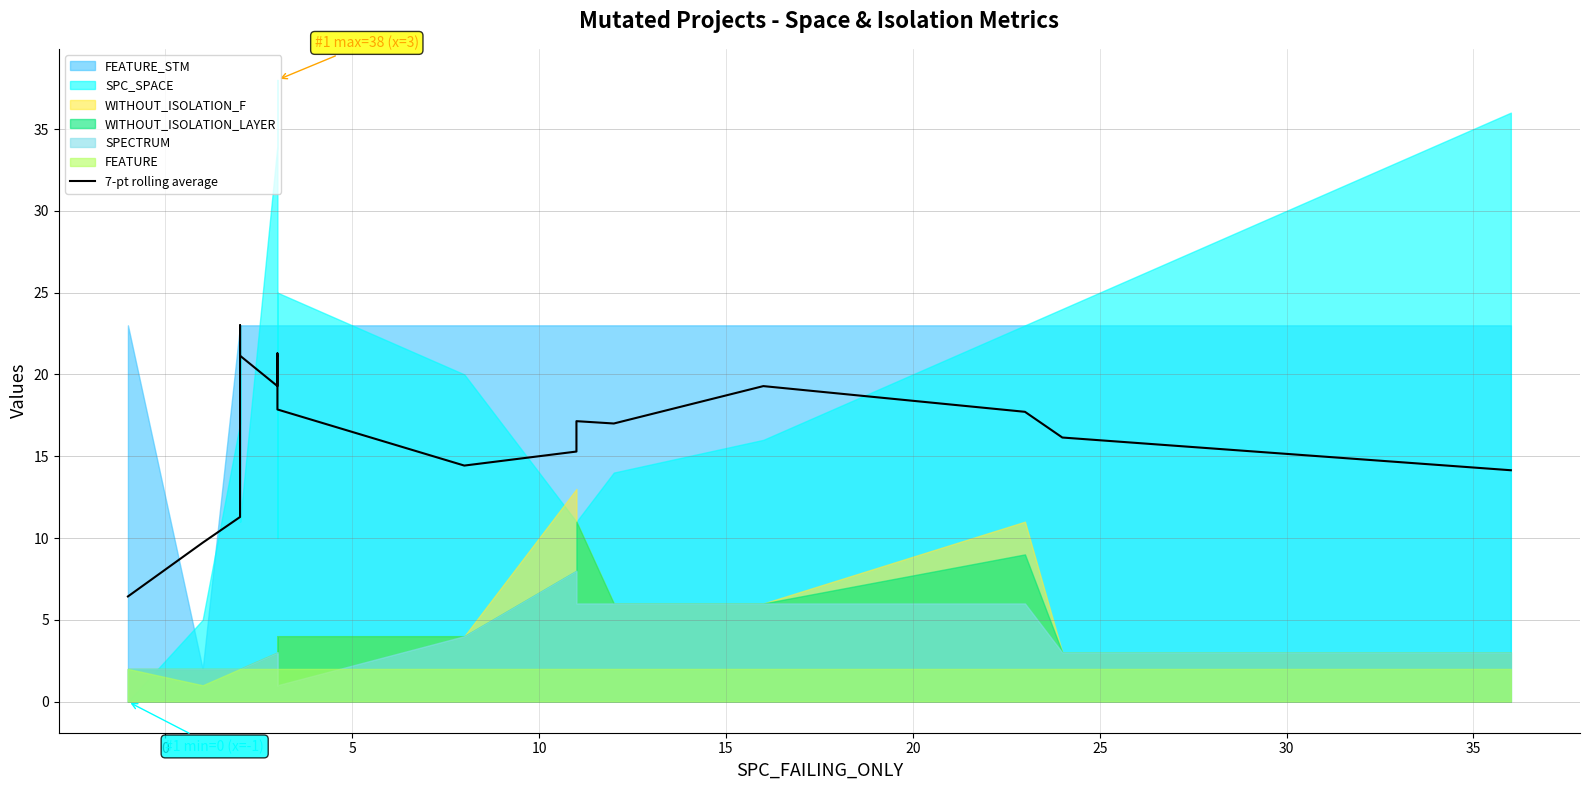

Reading right to left, list all the values displayed in this chart.

14.1	16.1	17.7	19.3	17.0	17.1	15.3	14.4	17.9	21.1	21.1	21.3	19.3	21.1	23.0	20.0	15.9	14.3	11.3	9.7	6.4